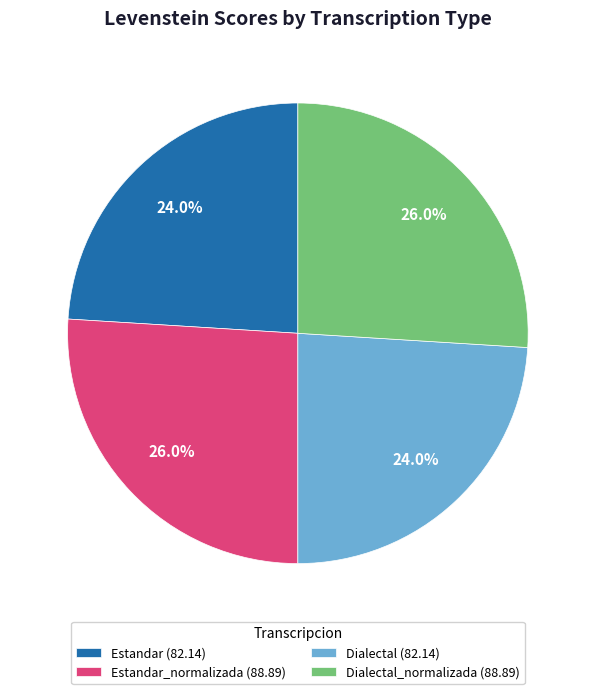

Count the number of slices in the pie.

4